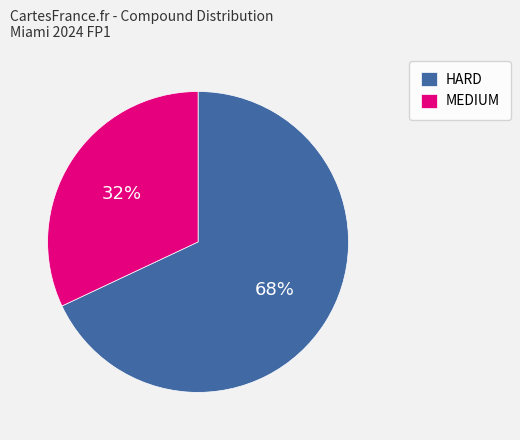

Combined, do MEDIUM and HARD account for over 50%?

Yes